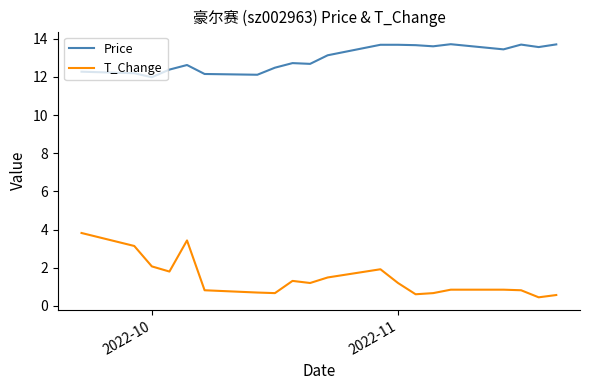

True or false: T_Change and Price intersect in this chart.

False